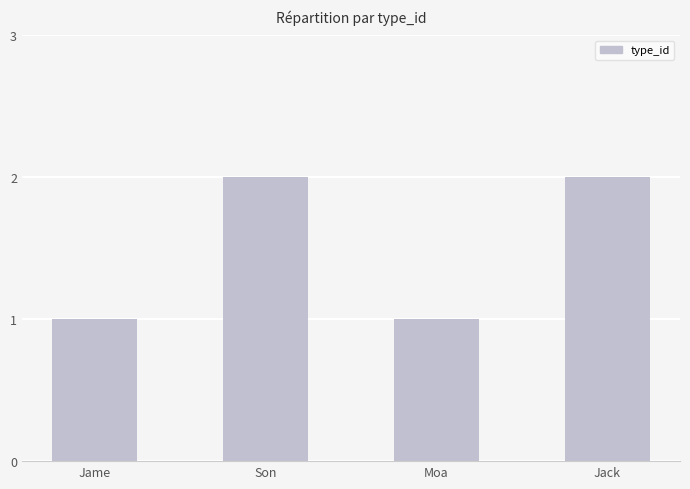

What is the value of the 2nd bar from the left?

2